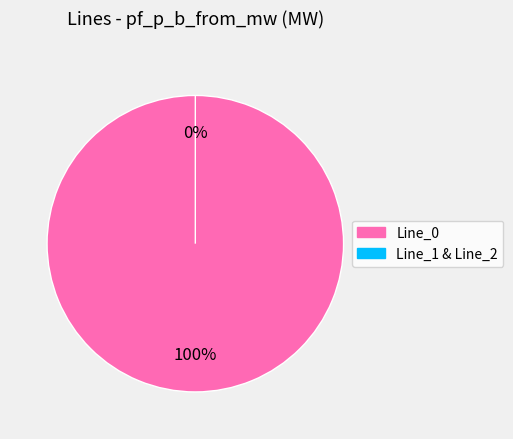

To the nearest percent, what is the difference between the Line_1 and Line_0 slice percentages?

100%